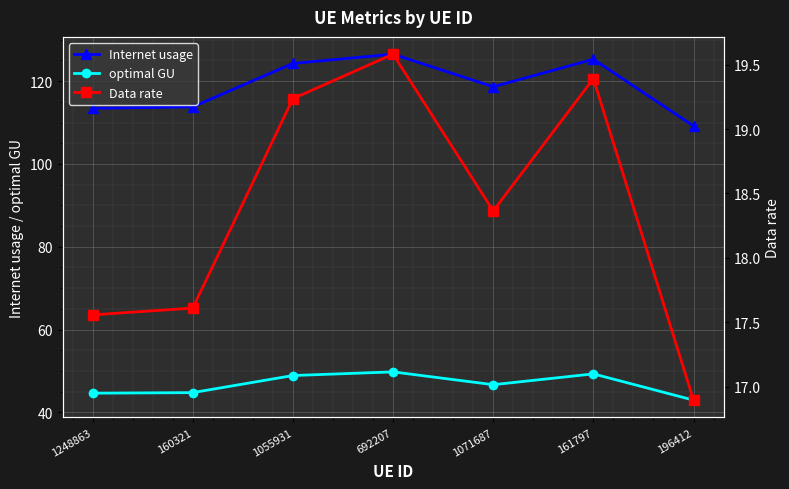

What is the value of the optimal GU point at the 3rd from the left?

48.9